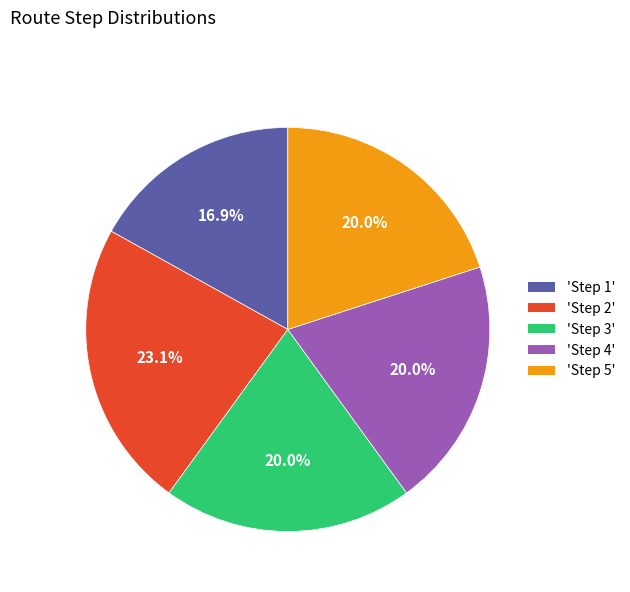

Between 'Step 4' and 'Step 2', which is larger?

'Step 2'